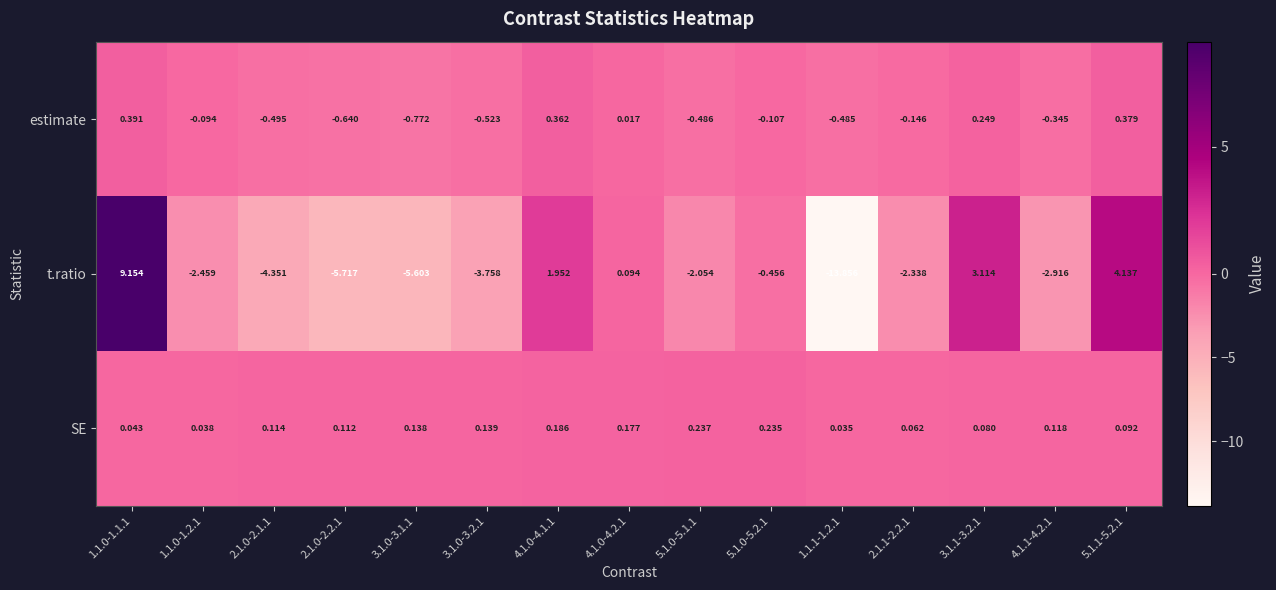

Rank the series by their average value, from highest to lowest.

SE, estimate, t.ratio